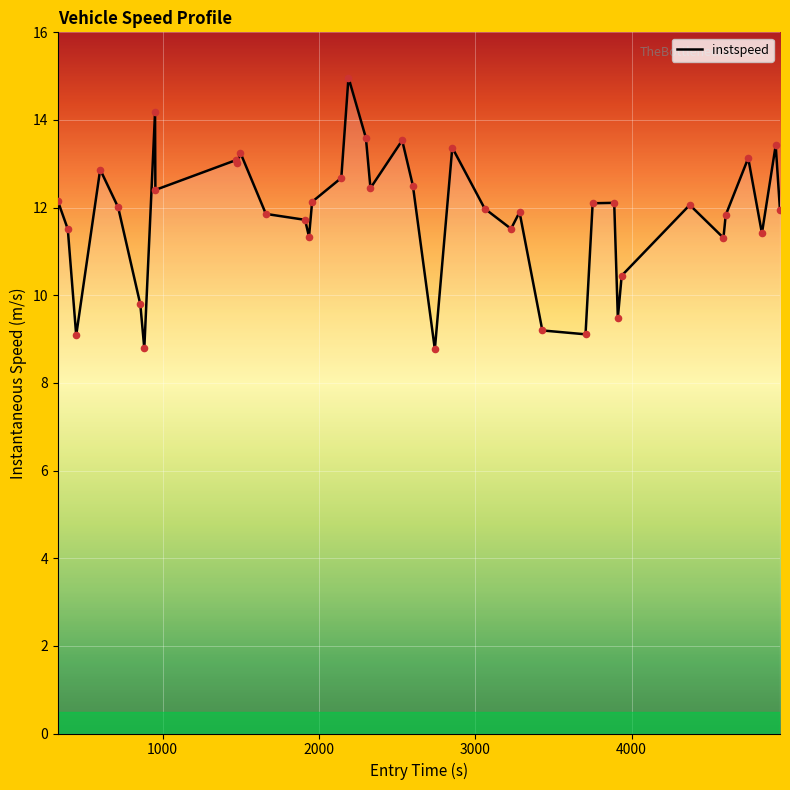

What is the difference between the maximum and minimum values?

6.2